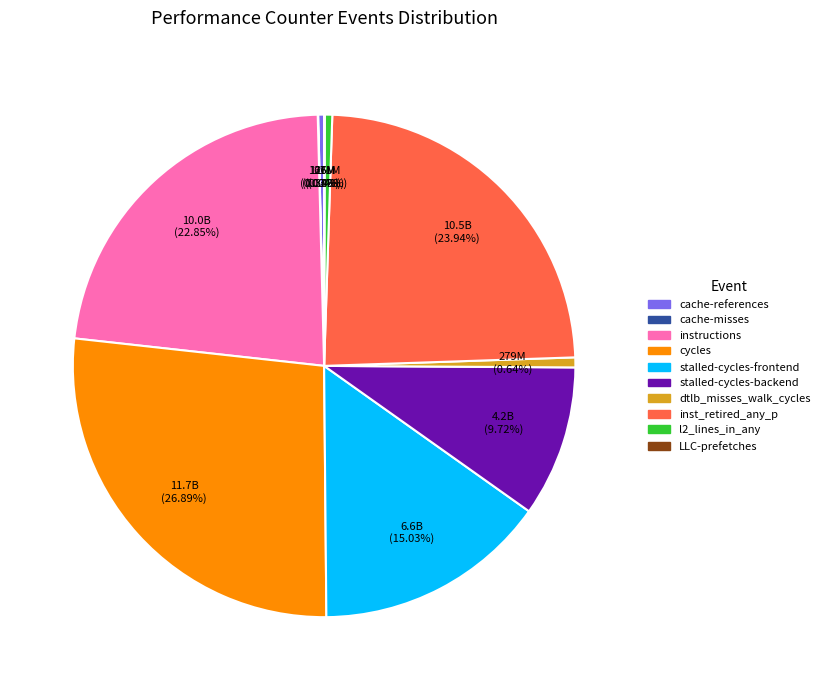

Which category has the biggest portion of the pie?

cycles